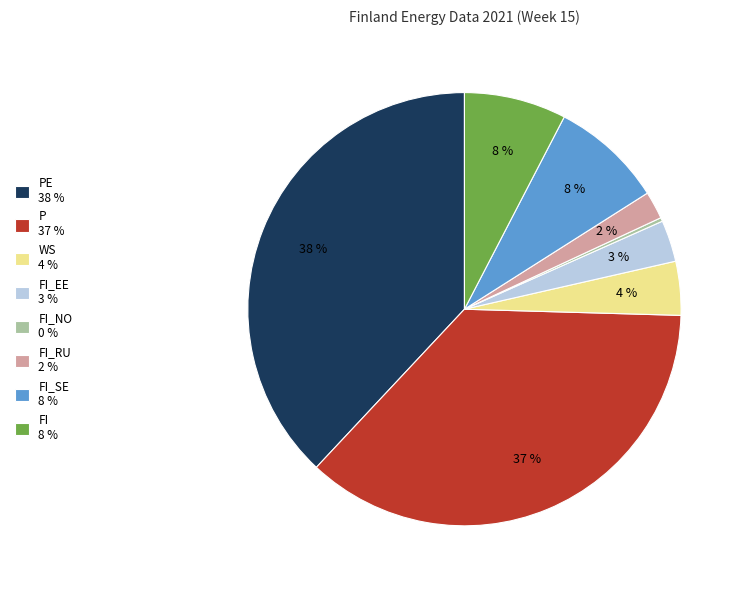

Which slice is the largest?

PE 38 %